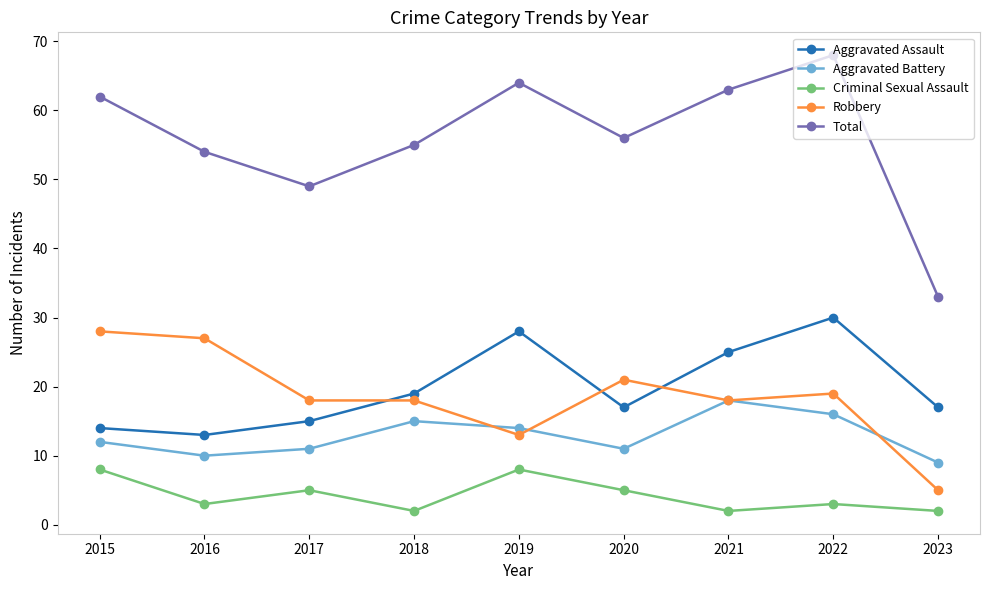

At which label is Total closest to 50?

2017